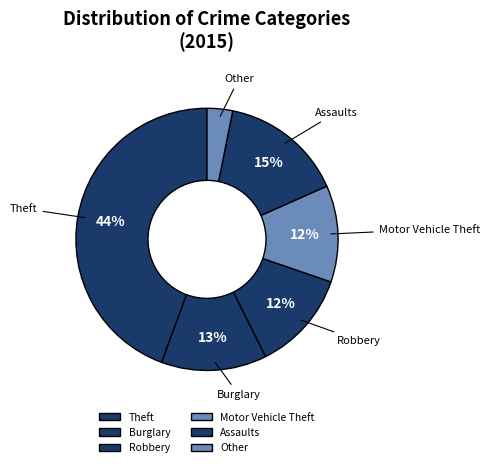

To the nearest percent, what is the combined percentage of Motor Vehicle Theft and Burglary?

25%